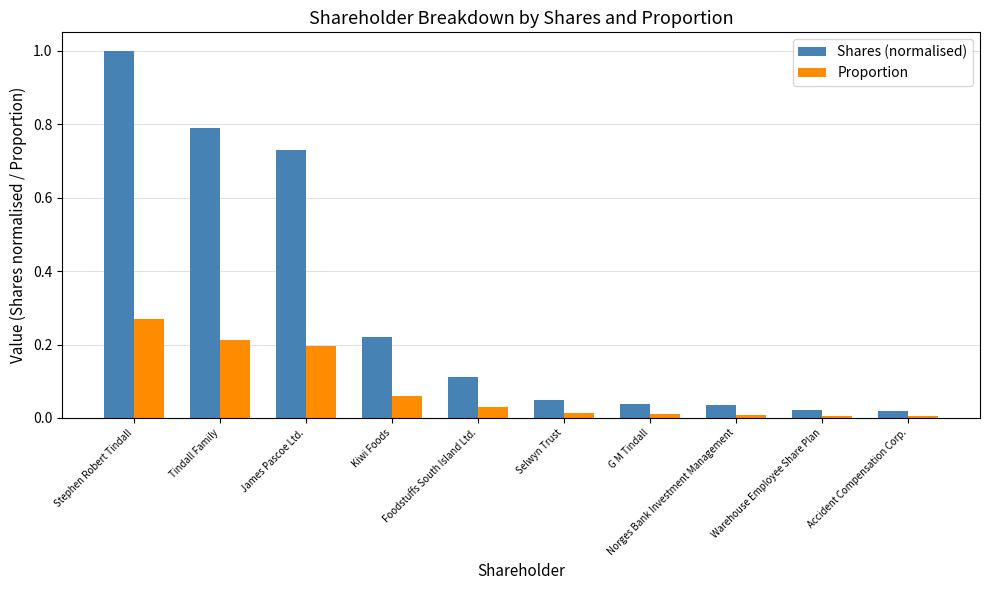

Which series has the widest spread of values?

Shares (normalised)